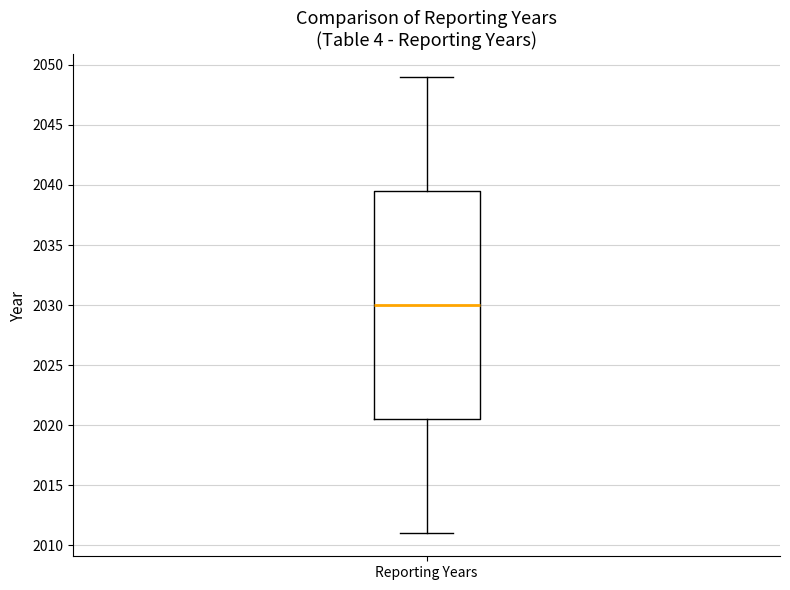

Read this box plot against the y-axis: the position of the median line, the range covered by the box, and the ends of both whiskers. The values are not printed on the chart, so give them approximately, as read against the axis.

median 2030.0, box 2020.5 to 2039.5, whiskers 2011.0 to 2049.0